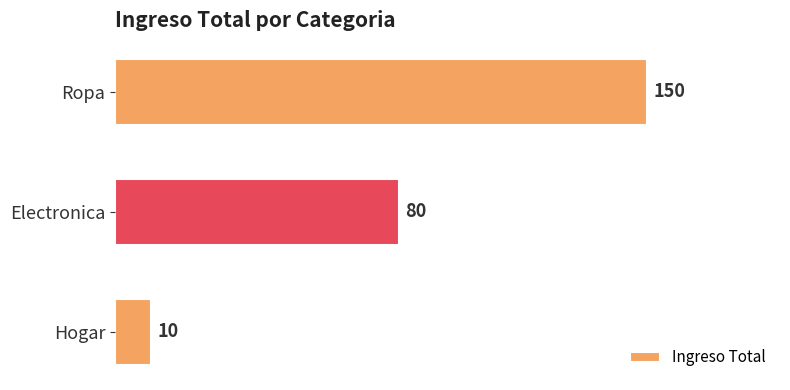

Count the number of categories in the chart.

3